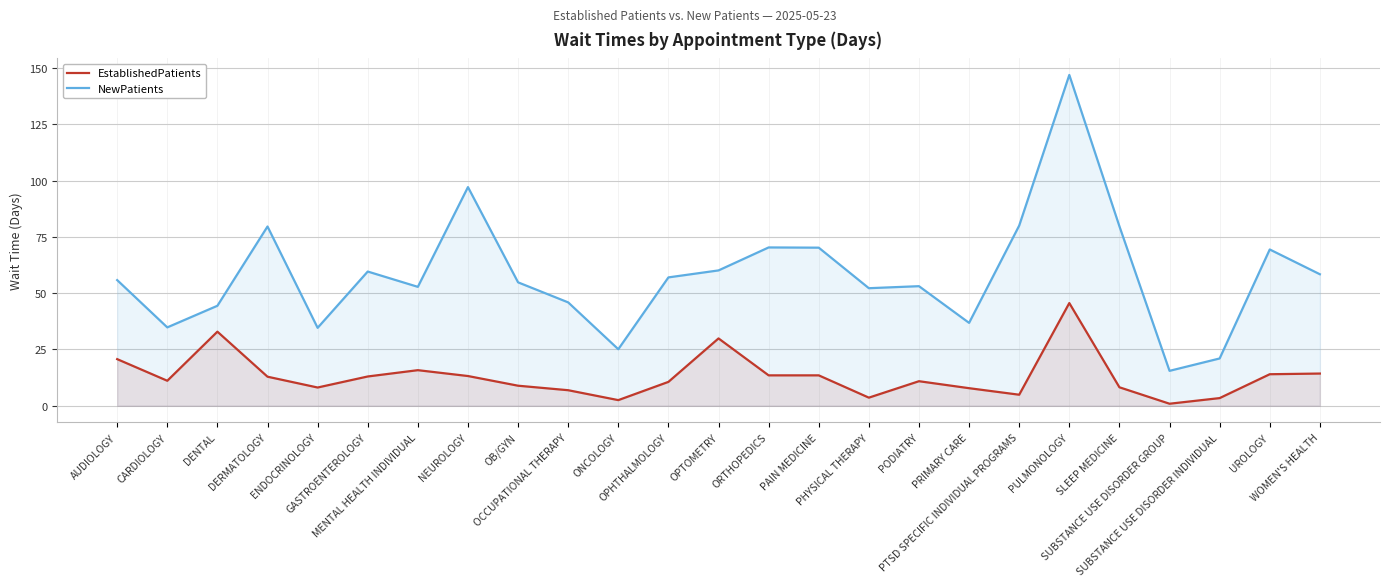

The EstablishedPatients series shows 6.4 at ORTHOPEDICS. True or false?

False